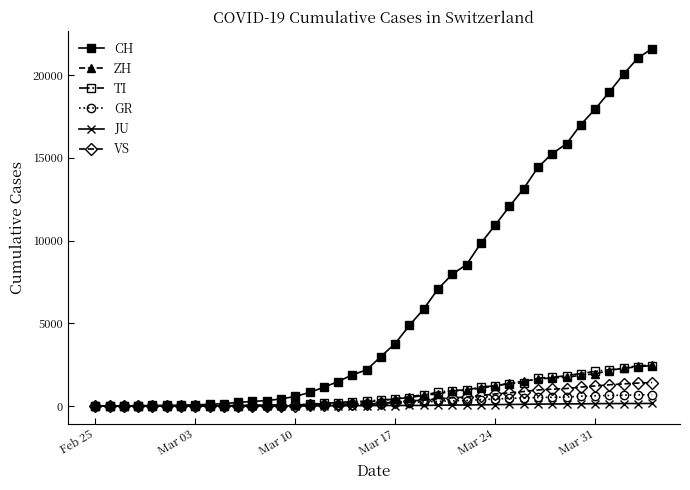

Which series has the largest total across all categories?

CH